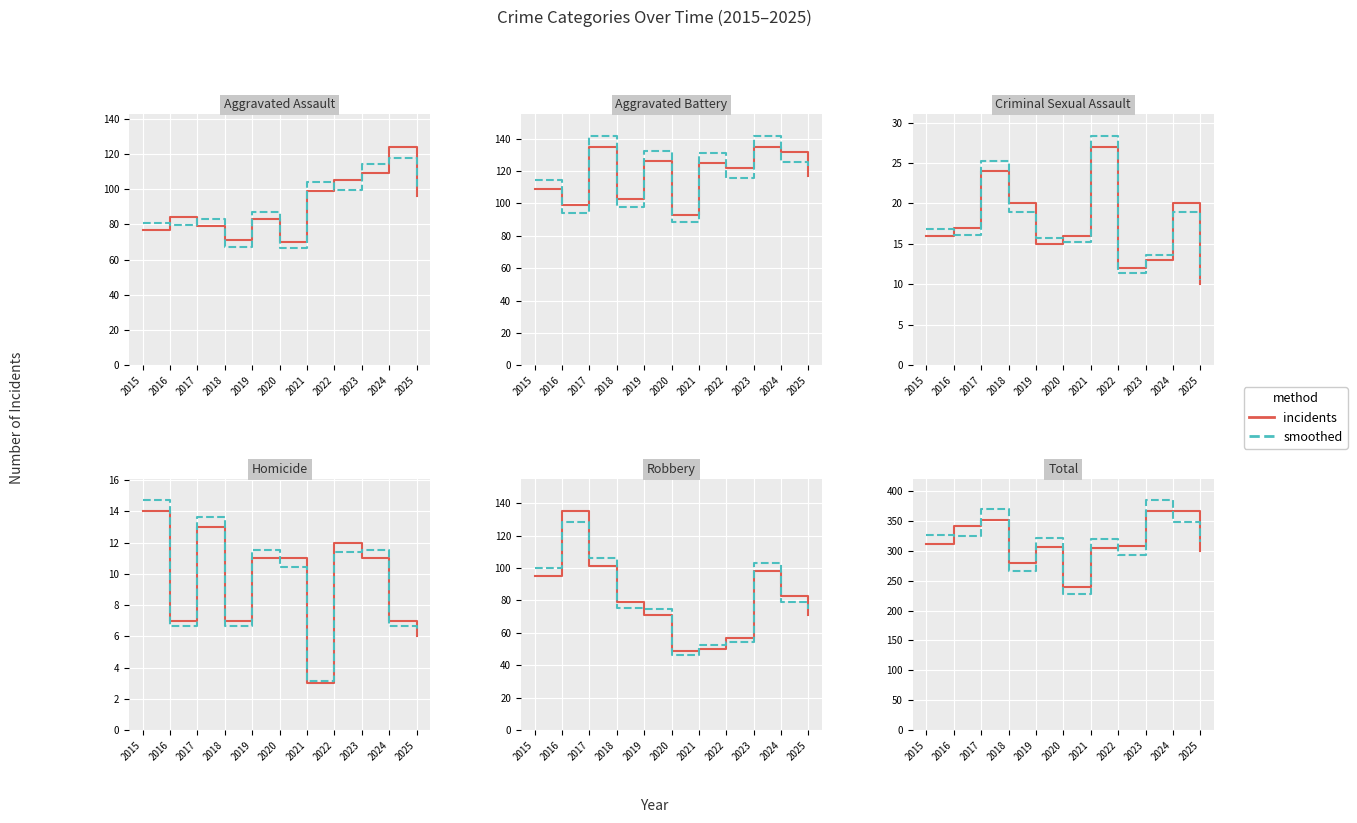

What is the sum of all smoothed values?

3494.2